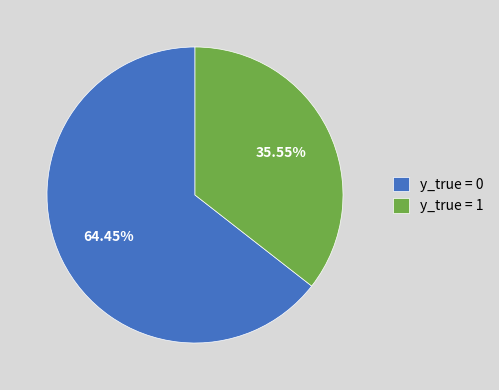

What is the majority slice?

y_true = 0